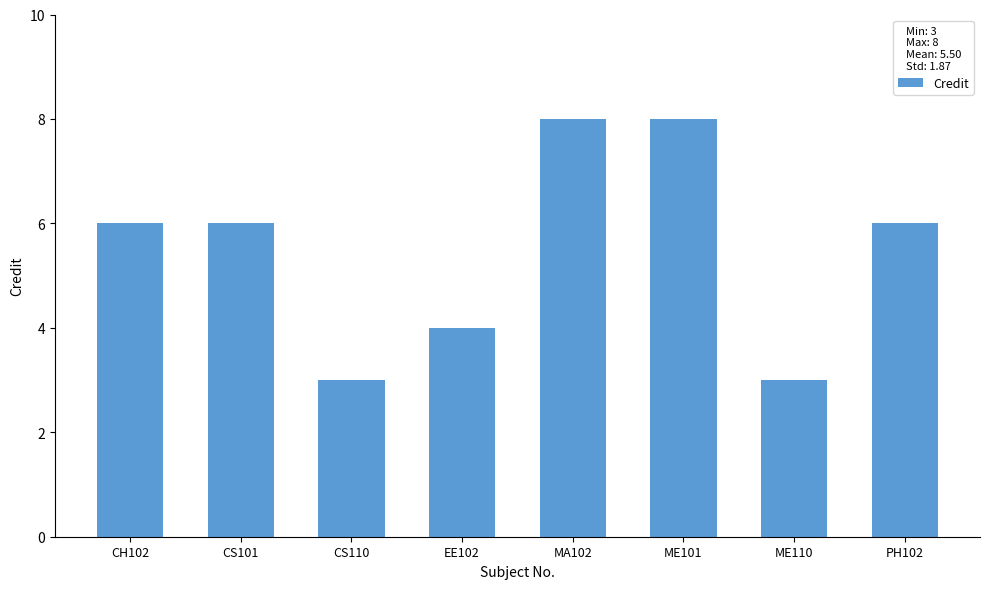

What is the maximum value shown in the chart?

8